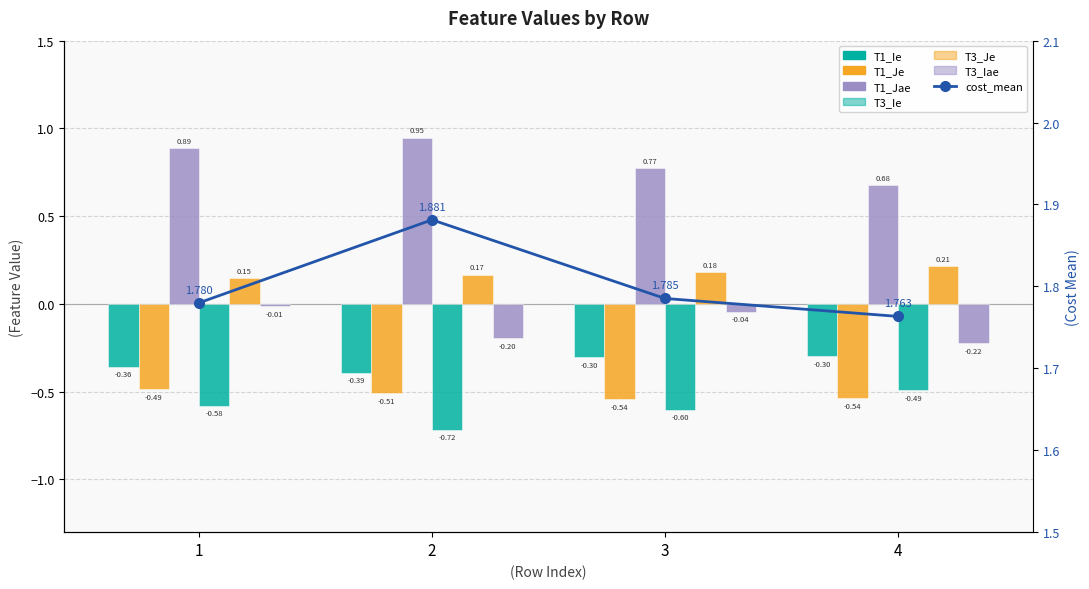

What is the value of the T1_Je bar at the 3rd from the left?

-0.5